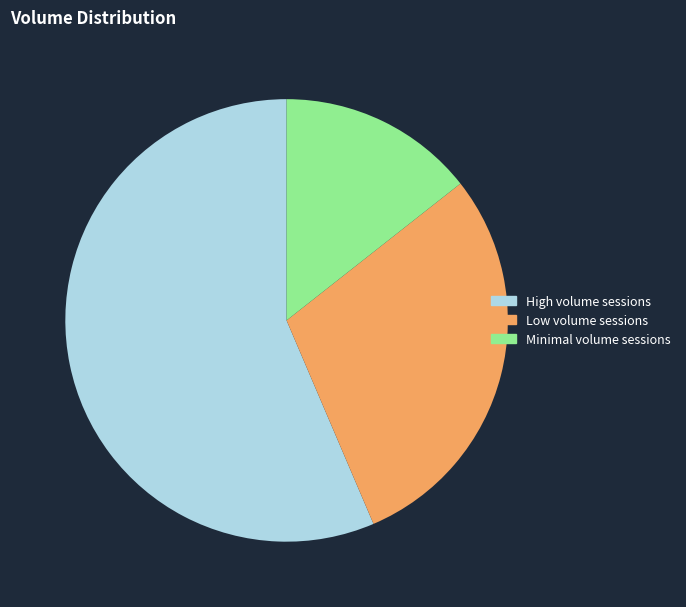

Is the sum of Minimal volume sessions and High volume sessions greater than half?

Yes